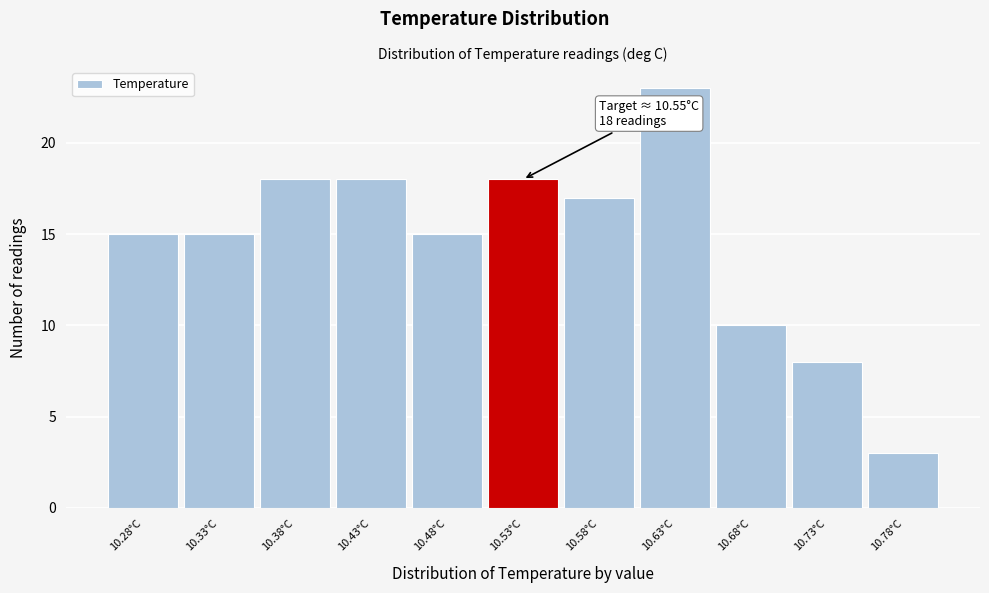

Which range on the x-axis has the tallest bar?

10.60 to 10.65